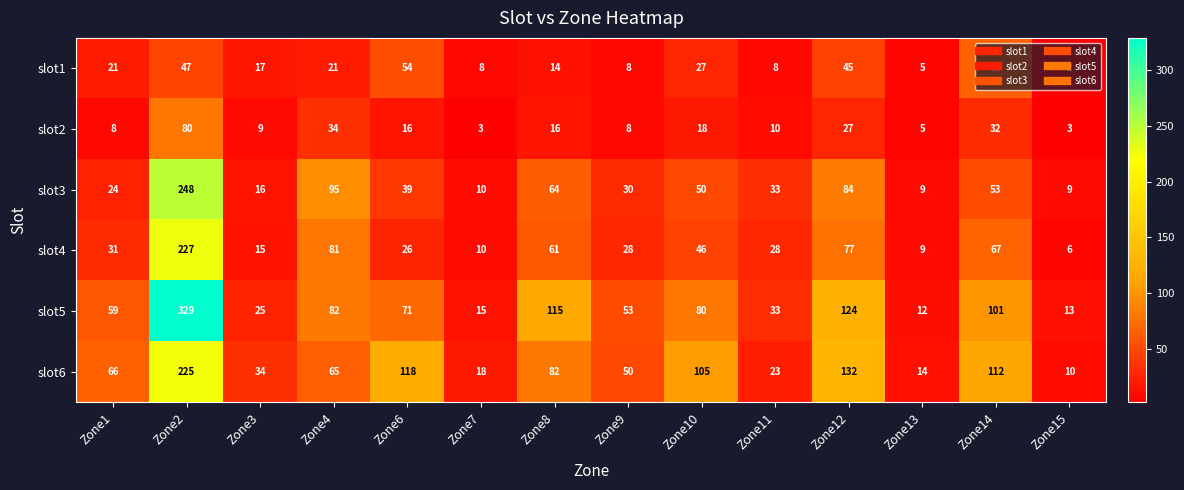

Which series changed the most between Zone11 and Zone14?

slot6